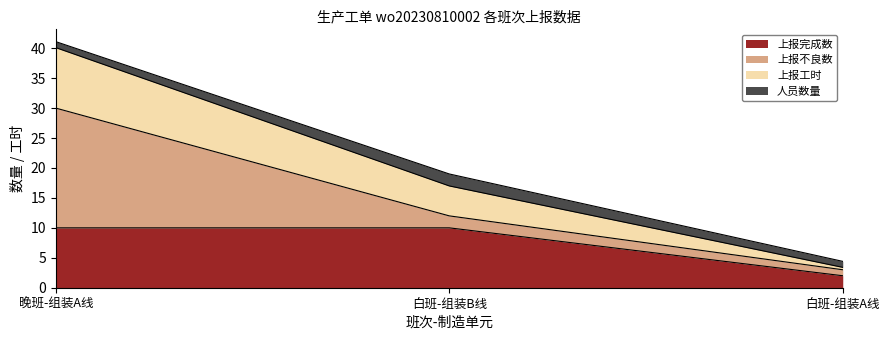

Is it true that 上报工时 equals 7.7 at 白班-组装B线?

False